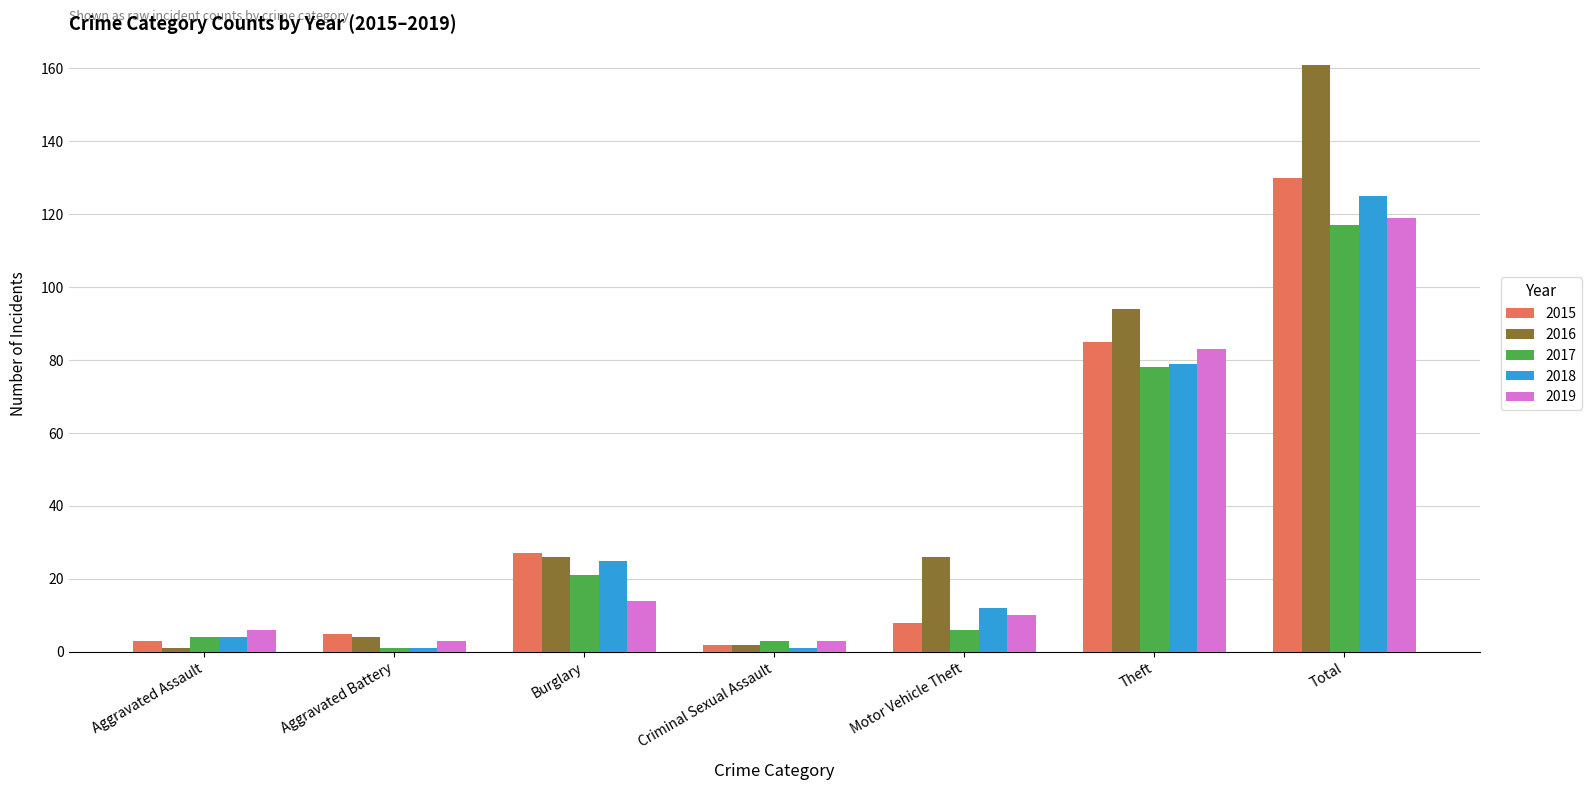

The value of 2016 at Burglary is 41. True or false?

False